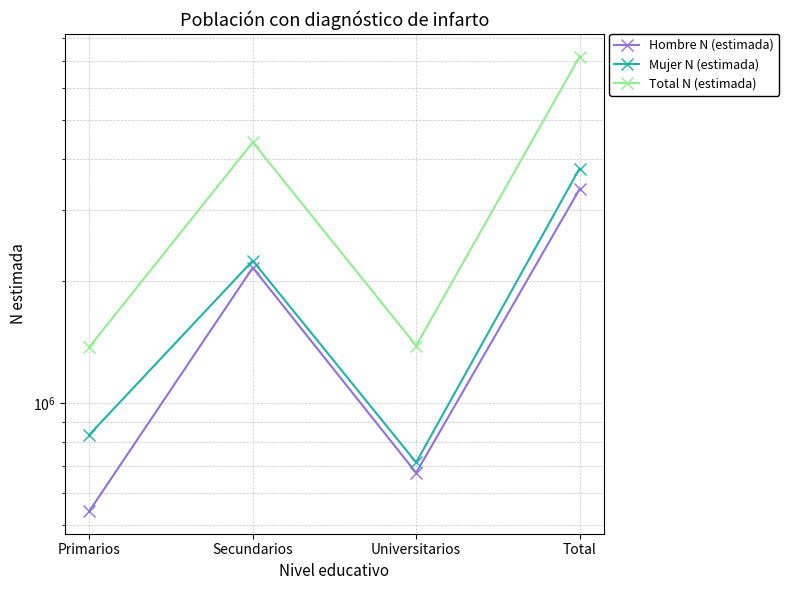

Between Secundarios and Total, which is larger?

Total